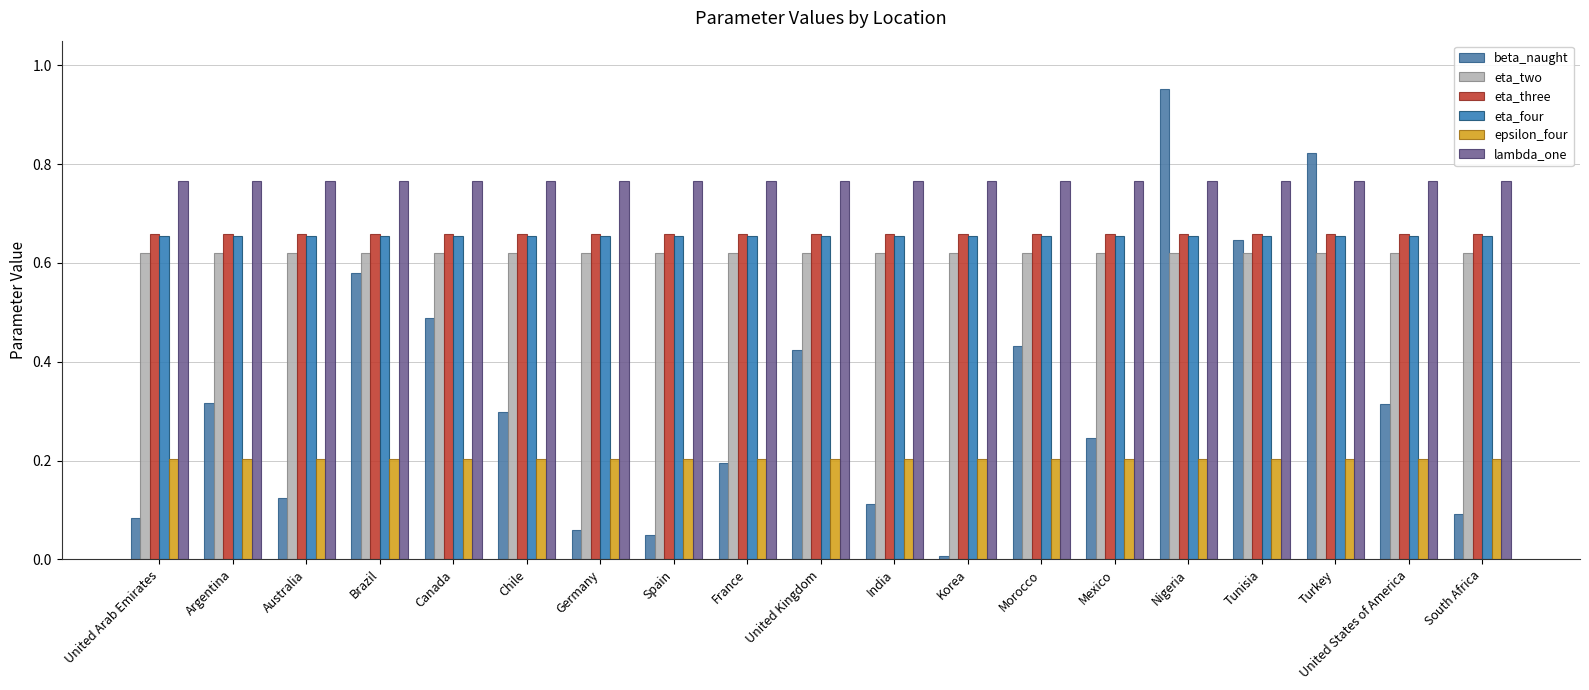

How many bars are there in each group?

6